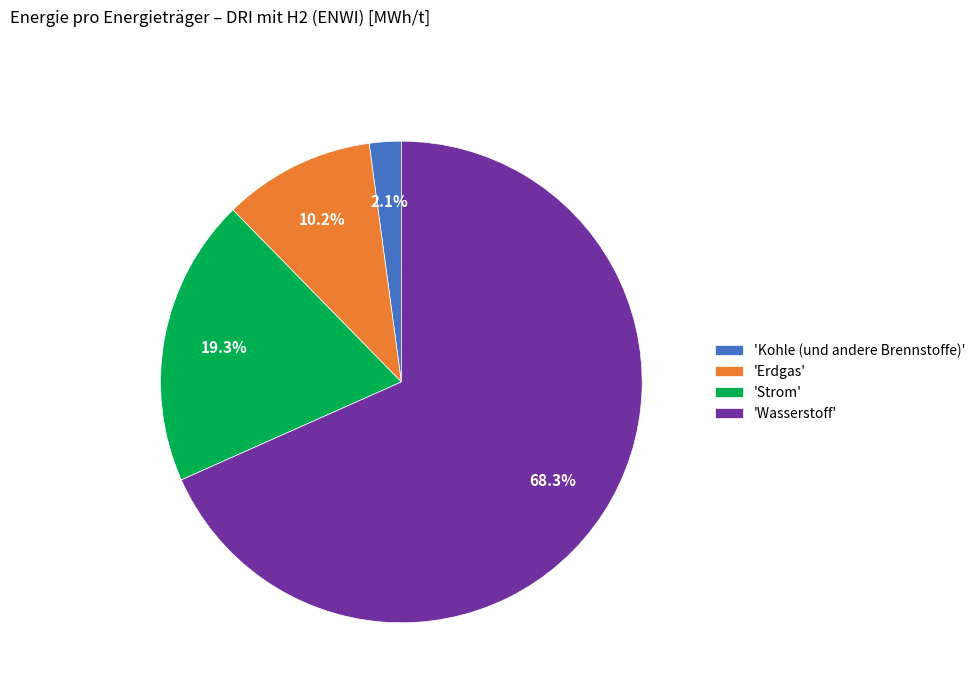

Which category has the biggest portion of the pie?

'Wasserstoff'